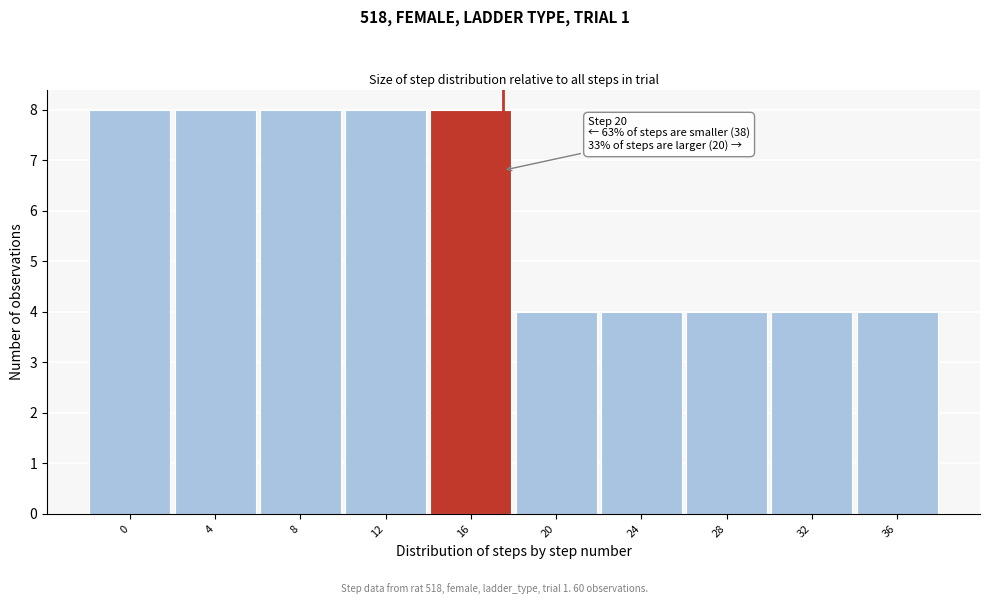

Reading left to right, transcribe all the data shown in this chart.

8	8	8	8	8	4	4	4	4	4